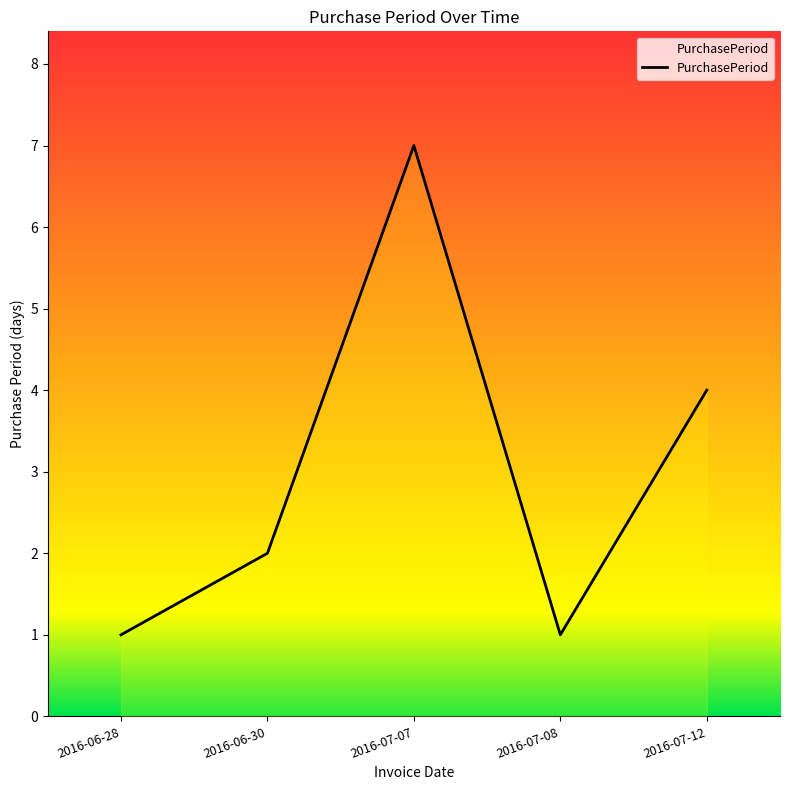

Where is the first local maximum?

2016-07-07